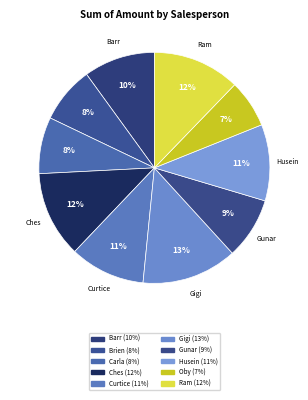

Count the number of slices in the pie.

10